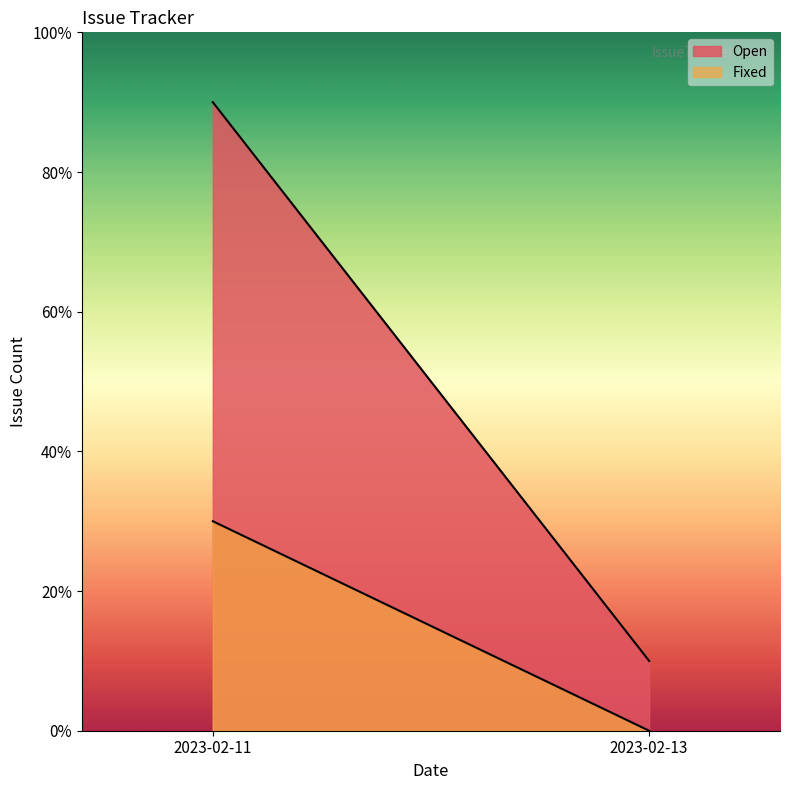

The chart shows a value of 2 at 2023-02-11 (Fixed). True or false?

False